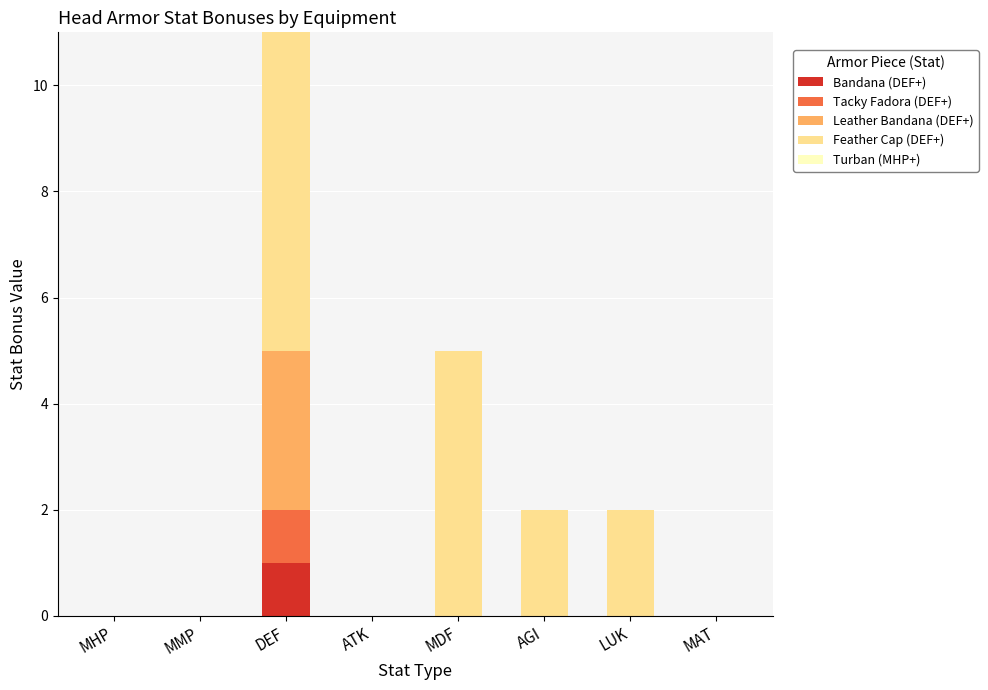

The Bandana (DEF+) series shows 0 at MMP. True or false?

True